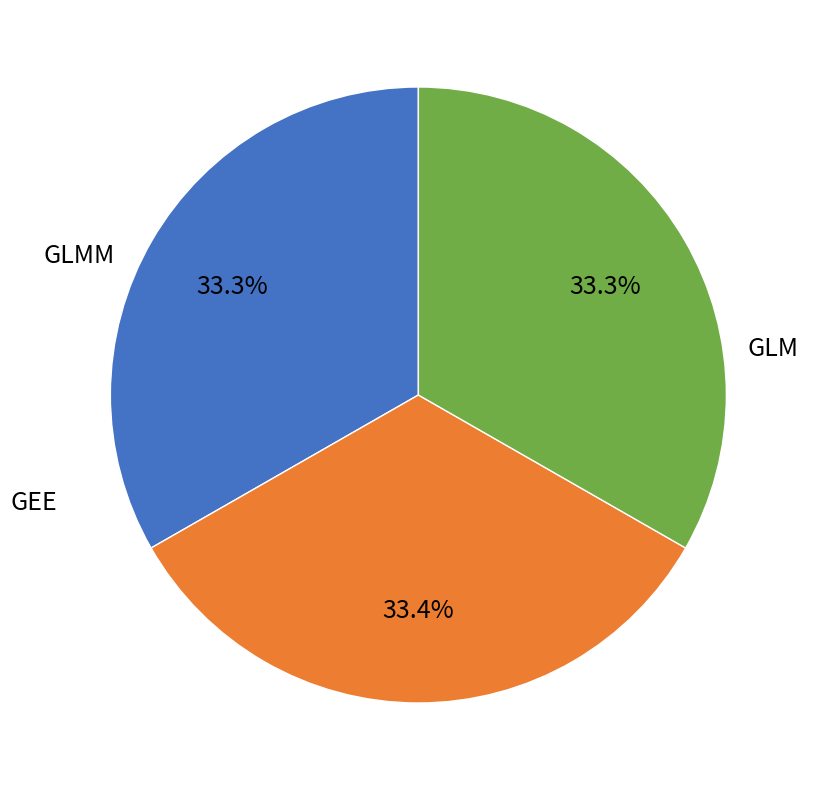

Does any single category account for the majority?

No